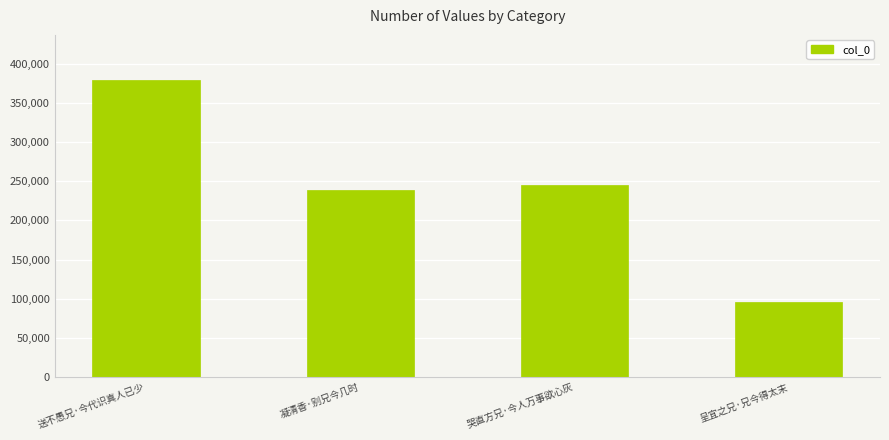

Is it true that the value at 凝清香·别兄今几时 is 373675?

False